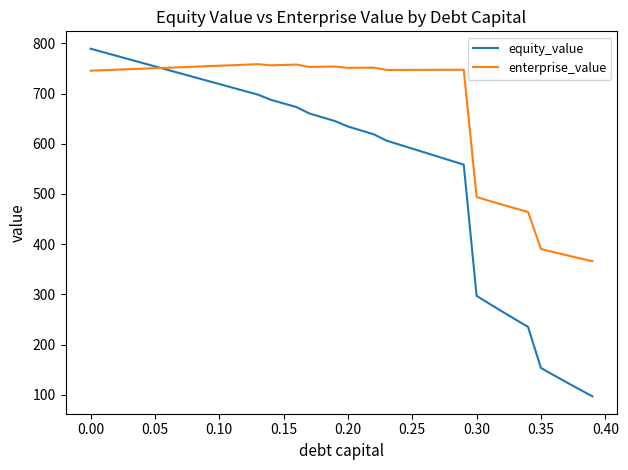

List the series in order of their overall mean, lowest first.

equity_value, enterprise_value